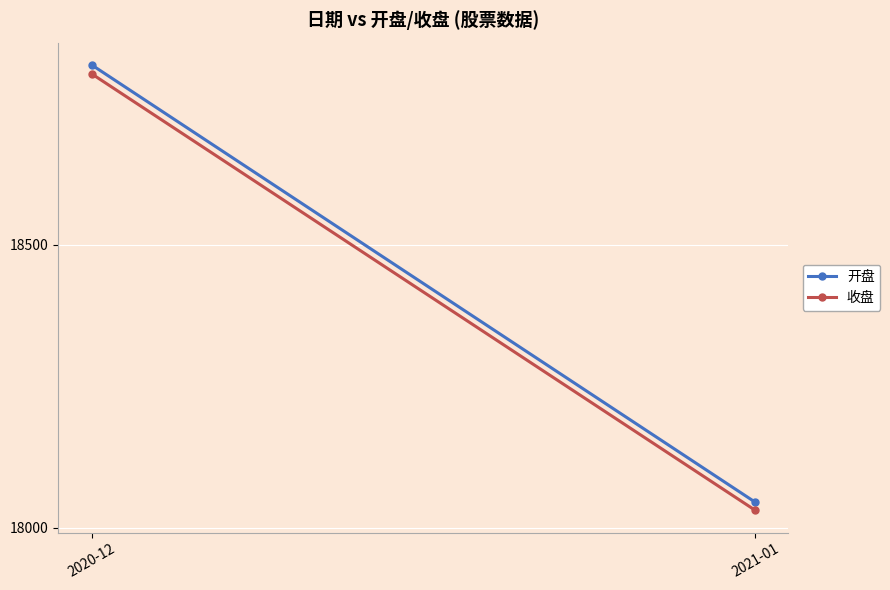

What is the label of the 1st point from the right?

2021-01